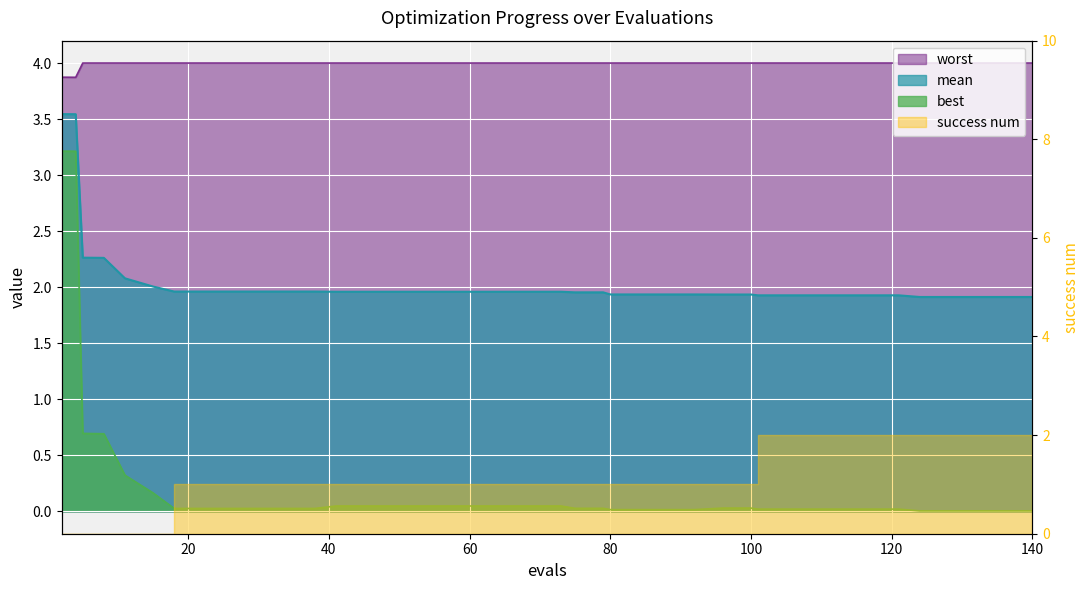

What is the value of the mean point at the 23rd from the left?

2.0